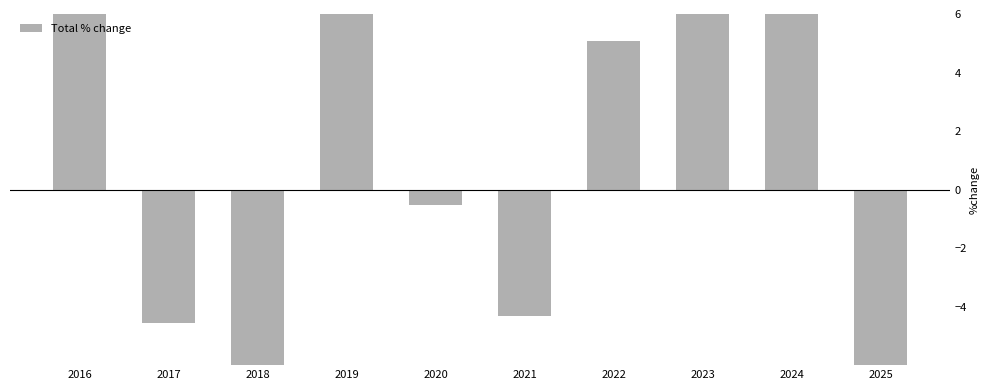

What is the average value?

2.0